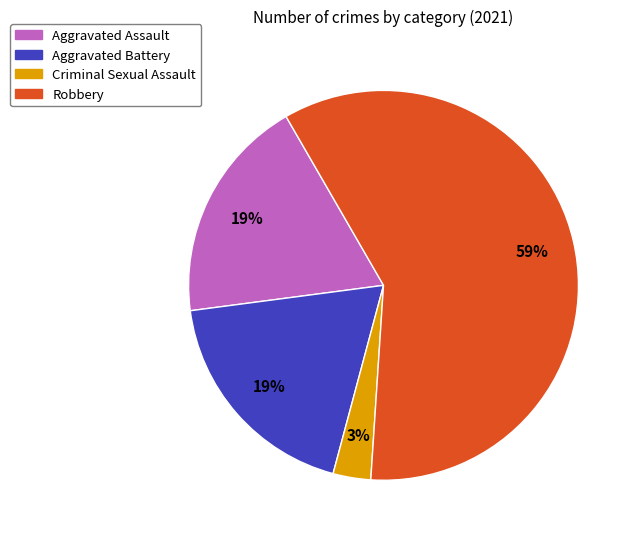

What is the smallest slice in the pie chart?

Criminal Sexual Assault